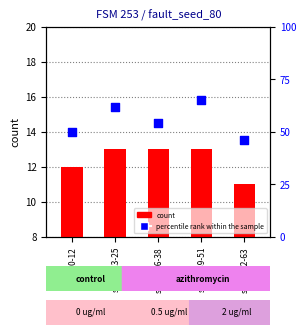

Which series has the largest total across all categories?

percentile rank within the sample